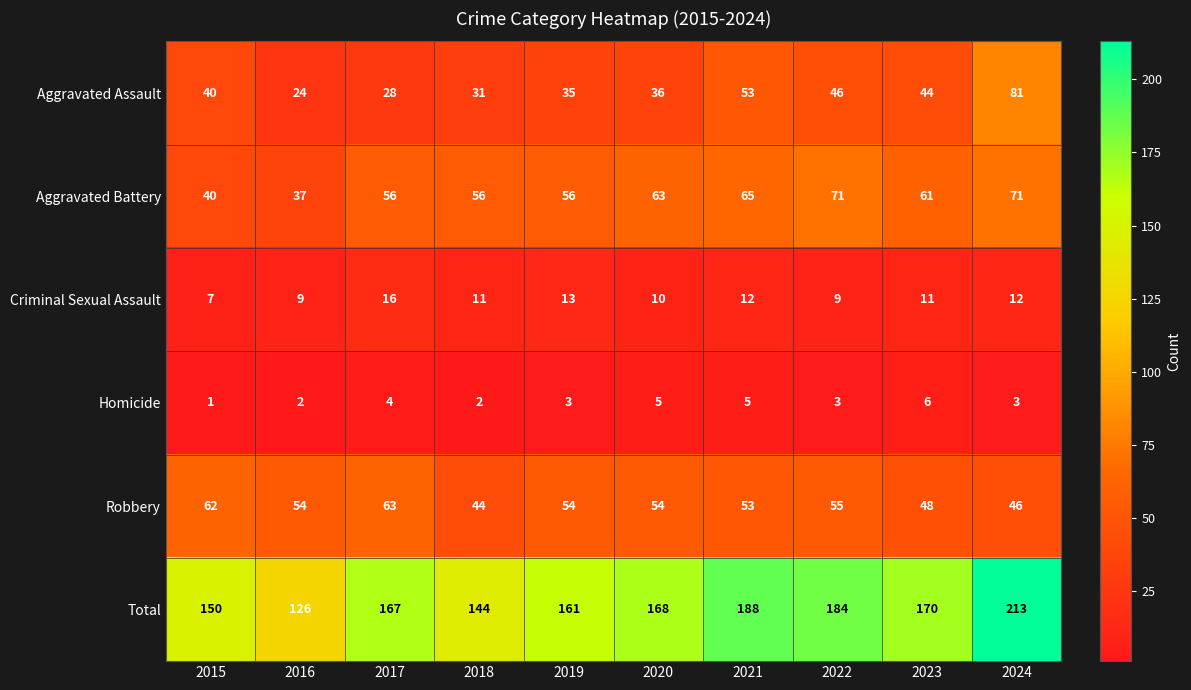

Rank the series at 2017 from highest to lowest value.

Total, Robbery, Aggravated Battery, Aggravated Assault, Criminal Sexual Assault, Homicide